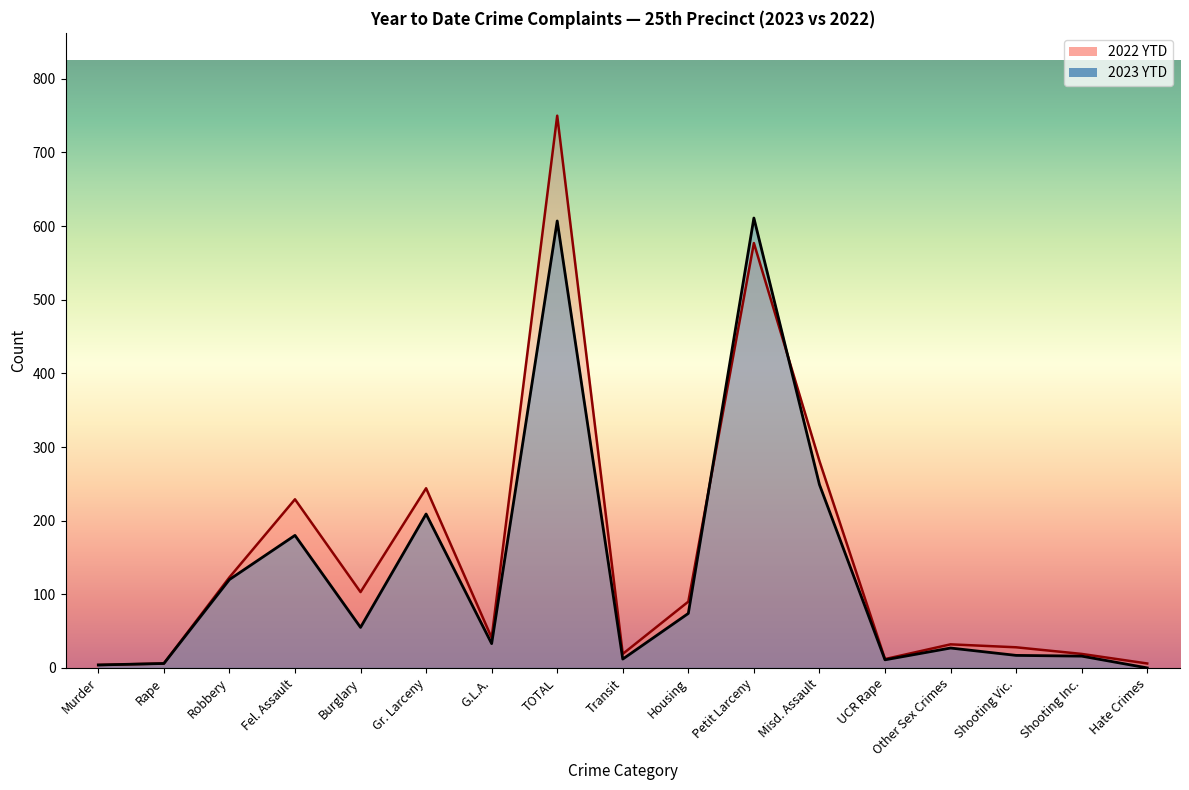

How many times do 2022 YTD and 2023 YTD cross each other?

2